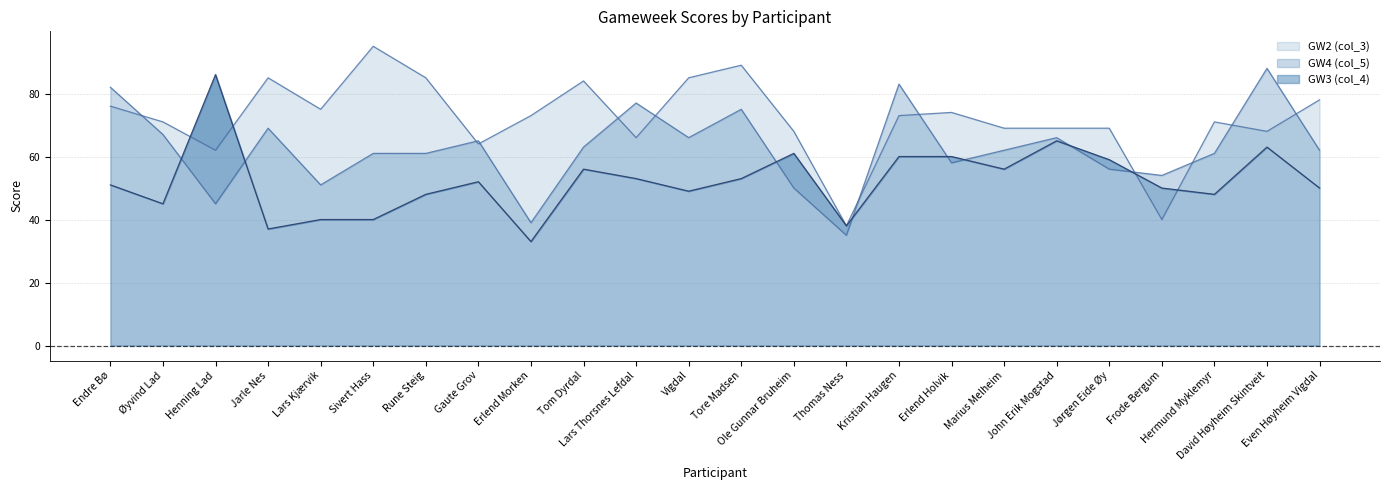

What is the value of the GW2 (col_3) point at the 10th from the left?

84